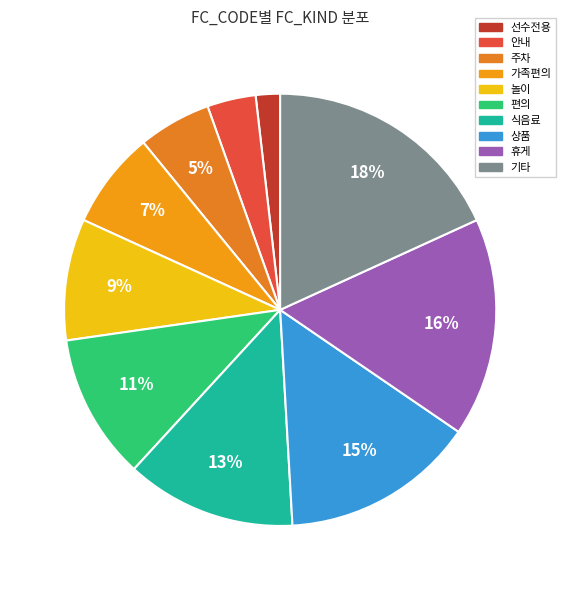

Is there a majority slice in this chart?

No